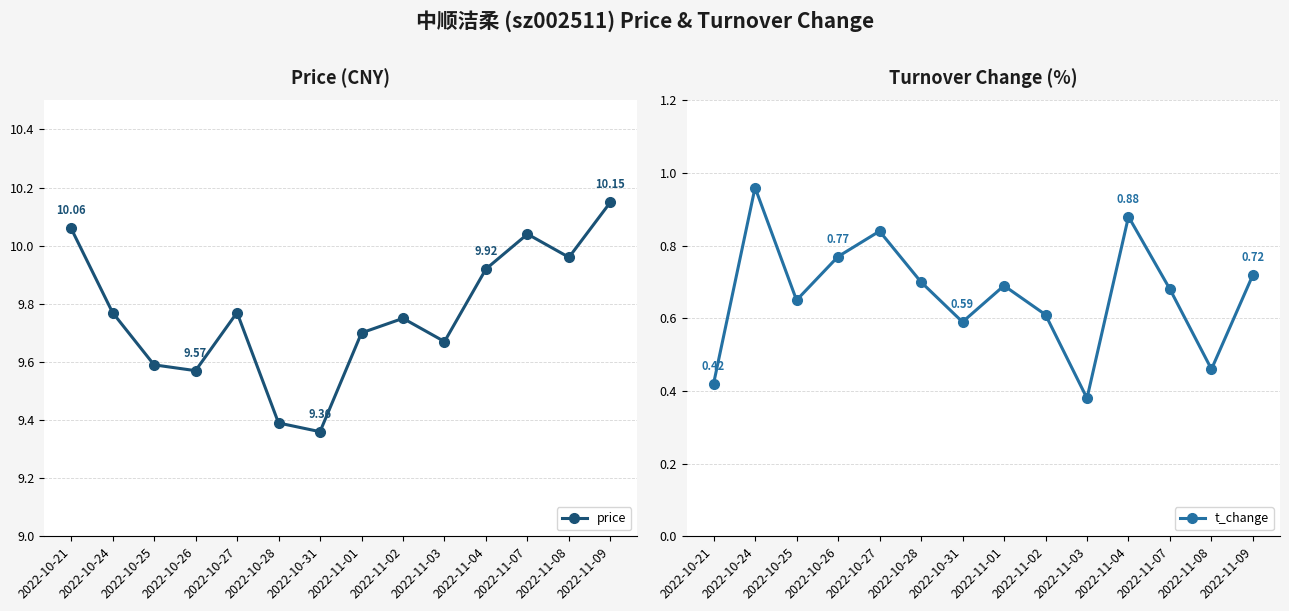

Reading left to right, what are all the values shown in this chart?

price: 10.1	9.8	9.6	9.6	9.8	9.4	9.4	9.7	9.8	9.7	9.9	10.0	10.0	10.2
t_change: 0.4	1.0	0.7	0.8	0.8	0.7	0.6	0.7	0.6	0.4	0.9	0.7	0.5	0.7